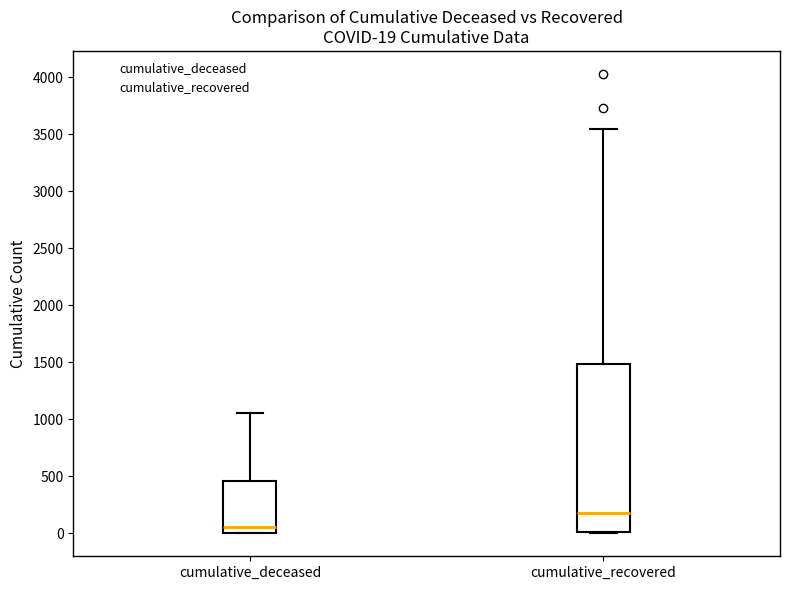

Which box's median line is the lowest?

cumulative_deceased